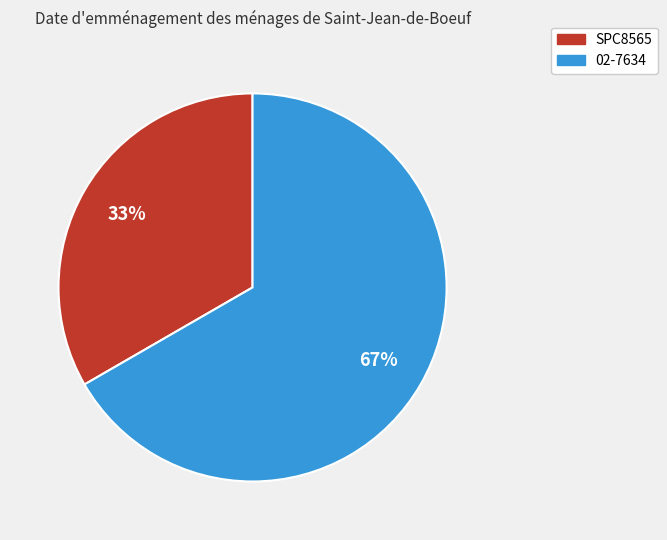

True or false: 02-7634 accounts for 58% of the total.

False